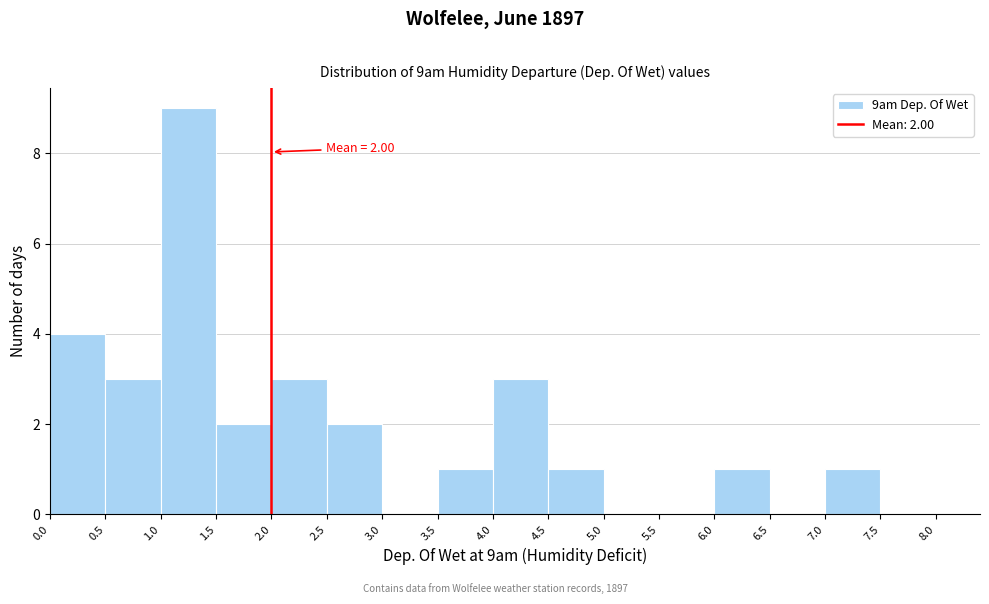

Over which range of the x-axis is the bar tallest?

1.0 to 1.5